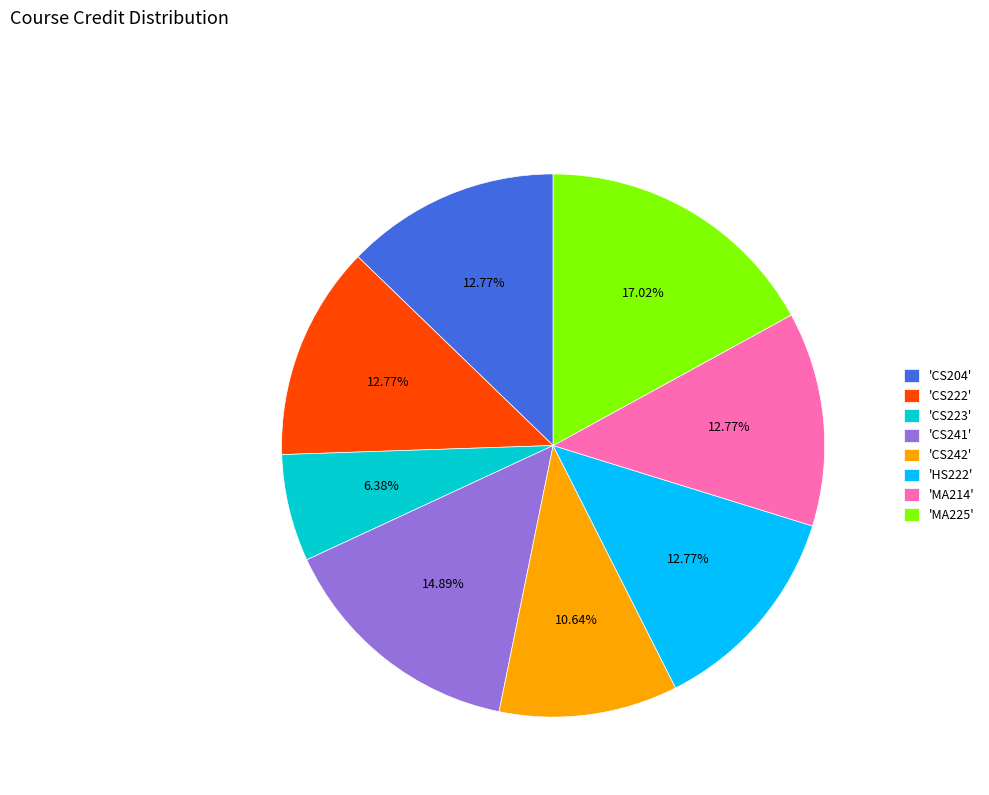

How many slices are in this pie chart?

8